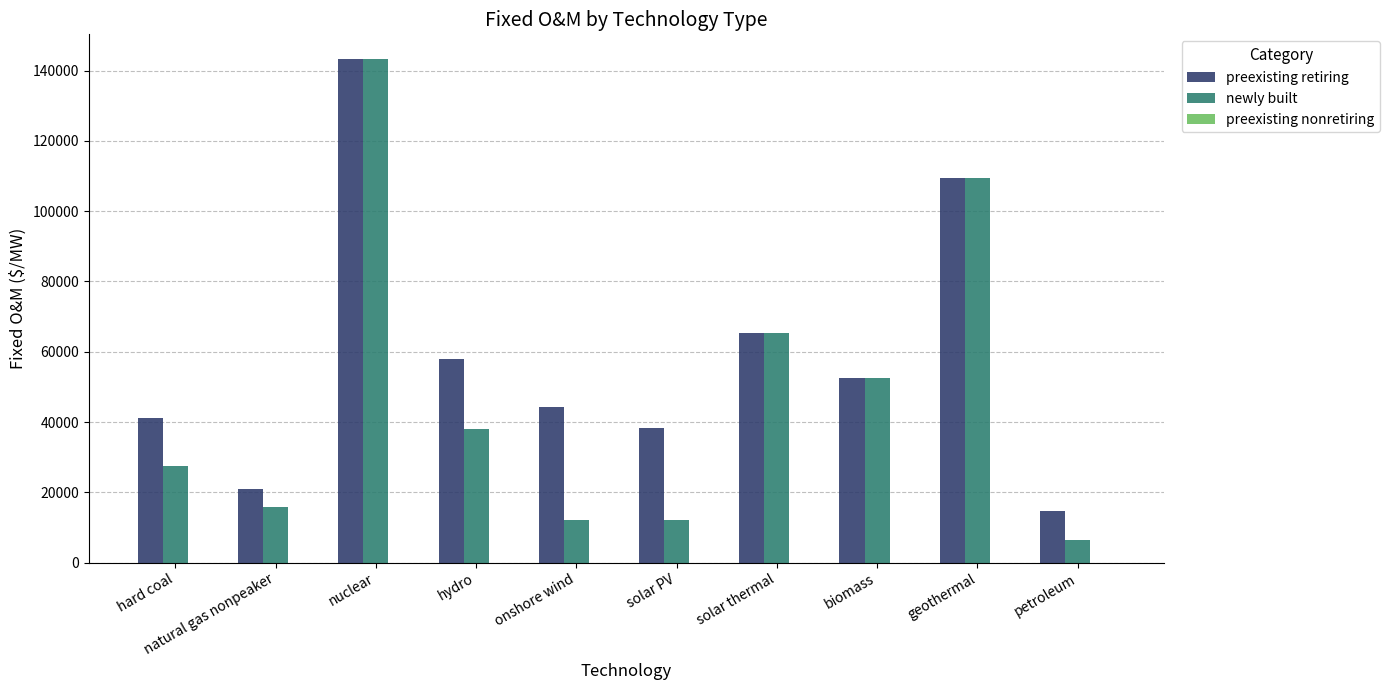

What is the total value across all series at hard coal?

68439.3